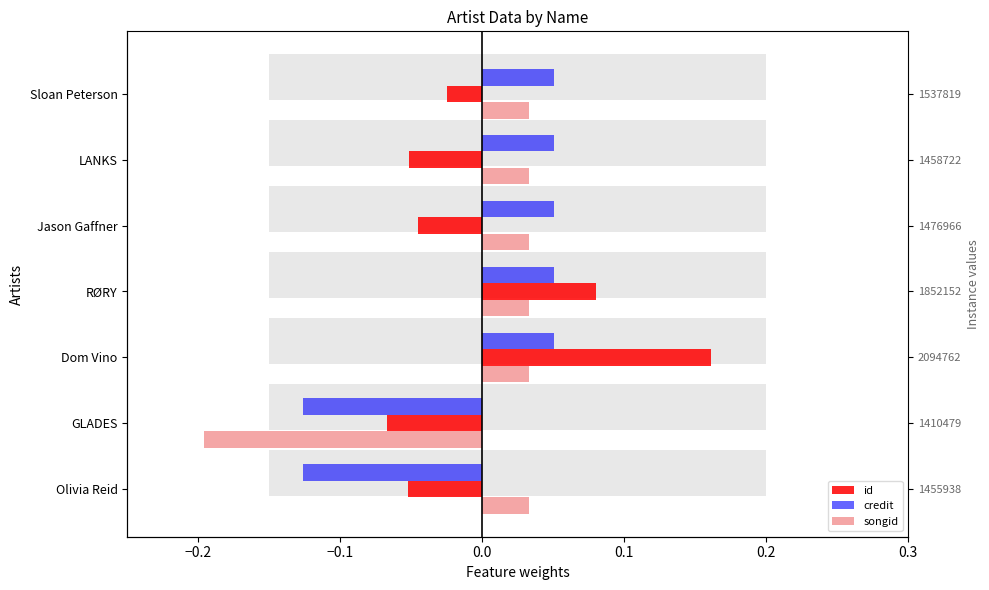

How many bars are there in total?

21